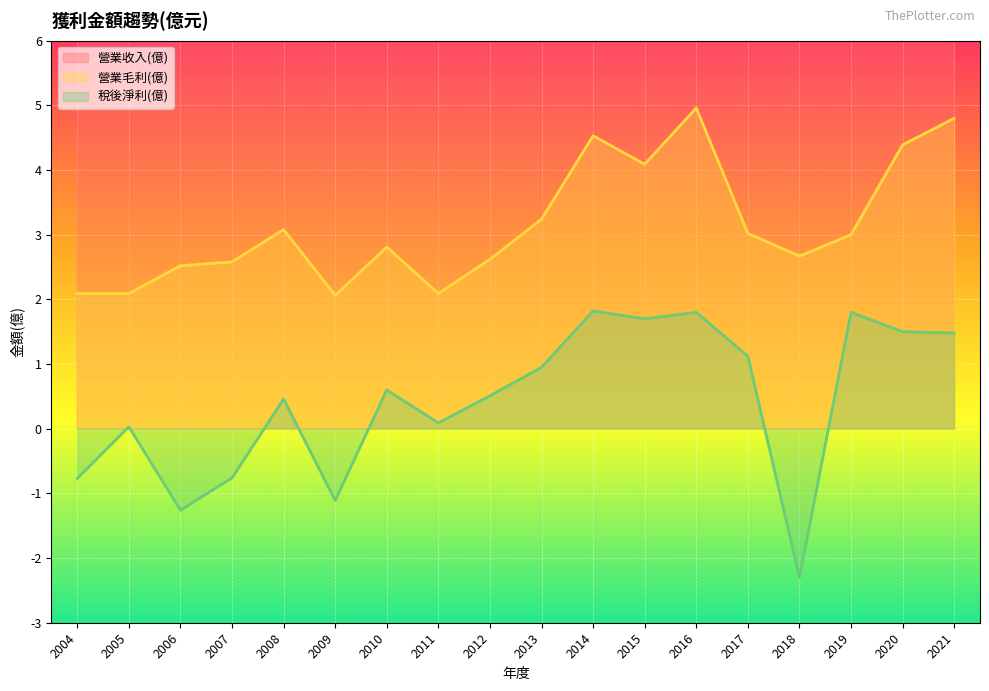

What is the total value across all series at 2019?

27.9